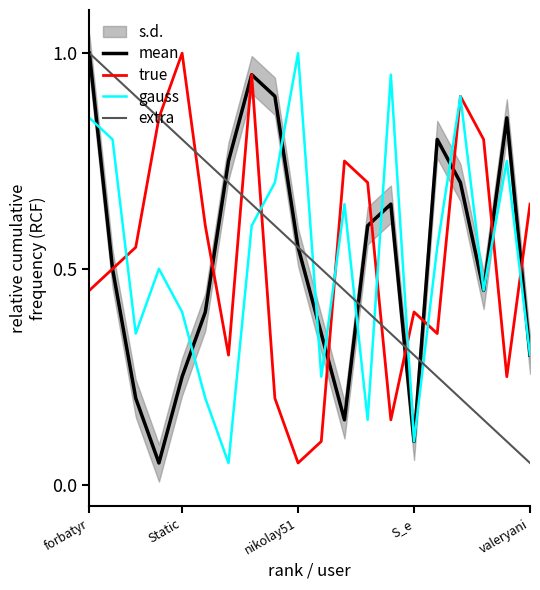

How many times do mean and extra cross each other?

4